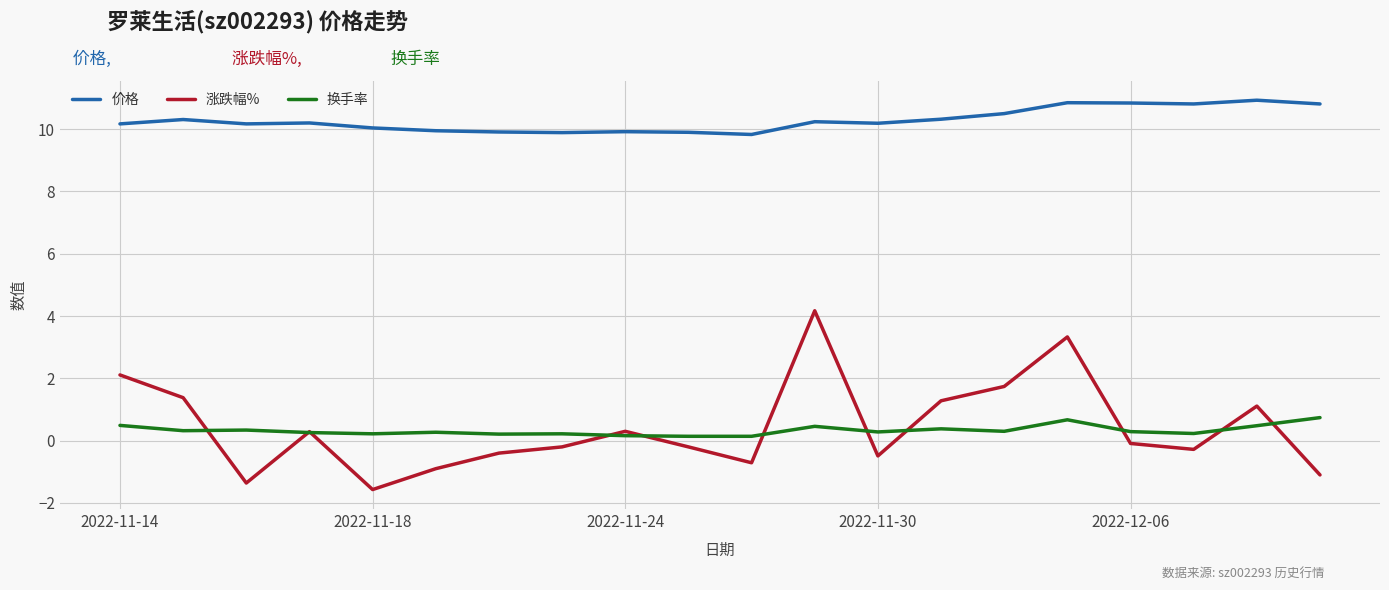

True or false: 价格 and 涨跌幅% cross at least once.

False